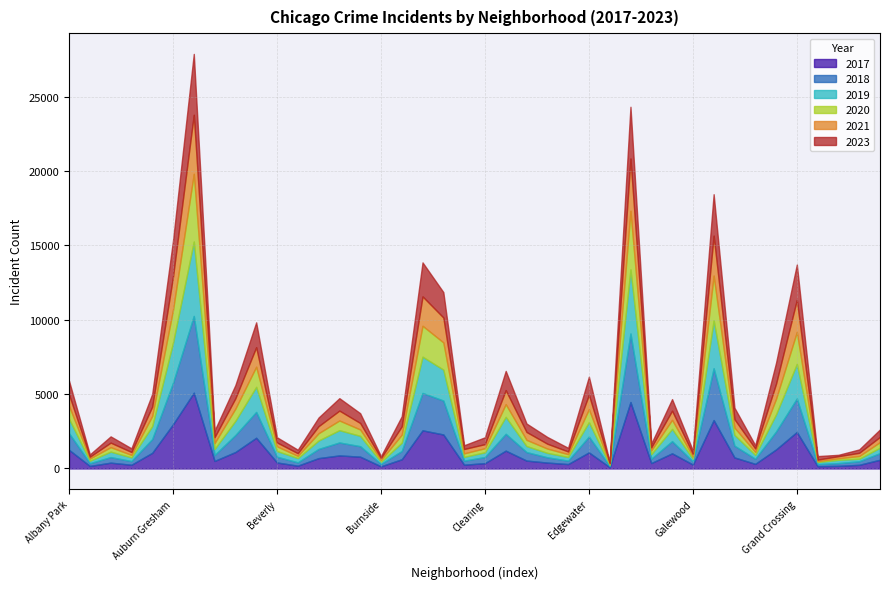

Which has a higher value, Boystown or Auburn Gresham?

Auburn Gresham